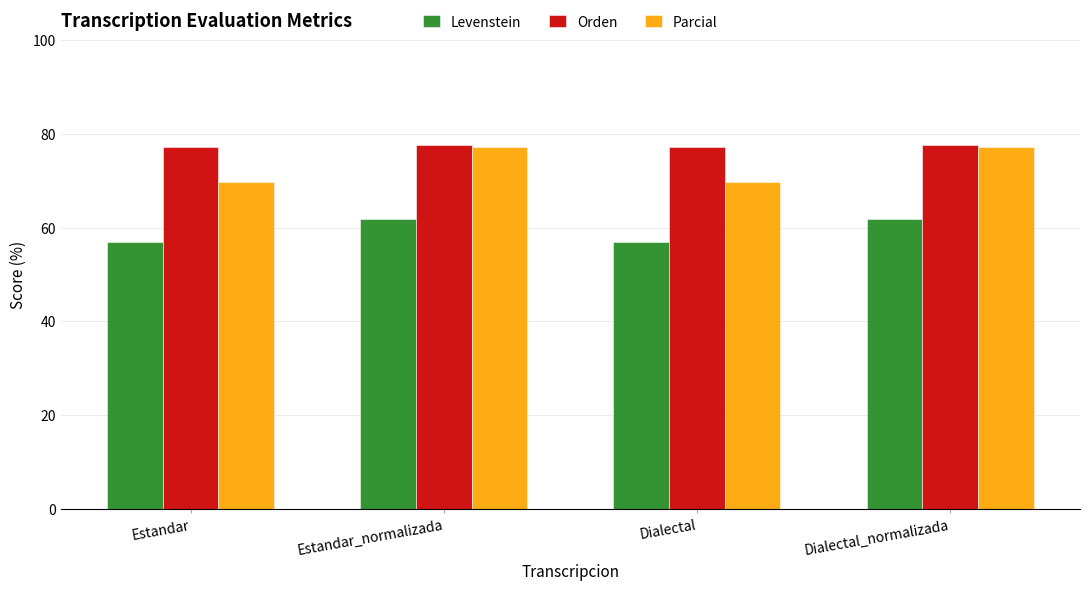

Which series has the largest range (max minus min)?

Parcial